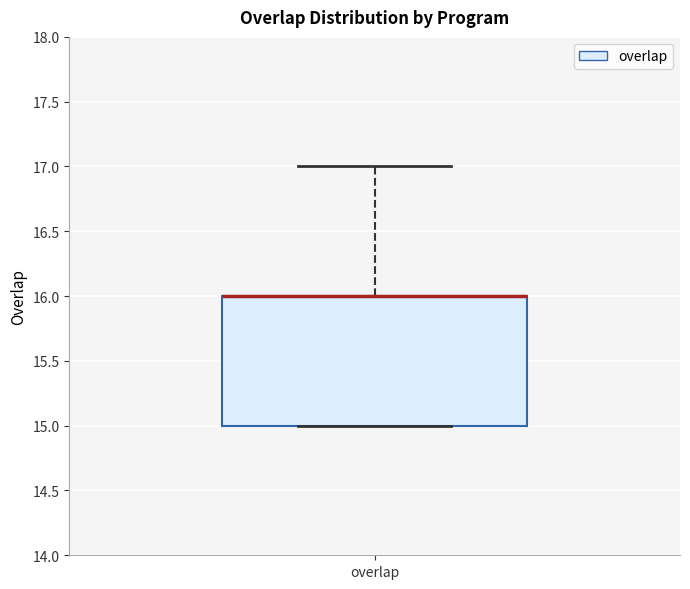

Transcribe this box plot: give where the median line is, the range the box spans, and where the two whiskers end, as read against the y-axis. The values are not printed on the chart, so give them approximately, as read against the axis.

median 16 (drawn on the box's upper edge), box 15 to 16, whiskers 15 to 17